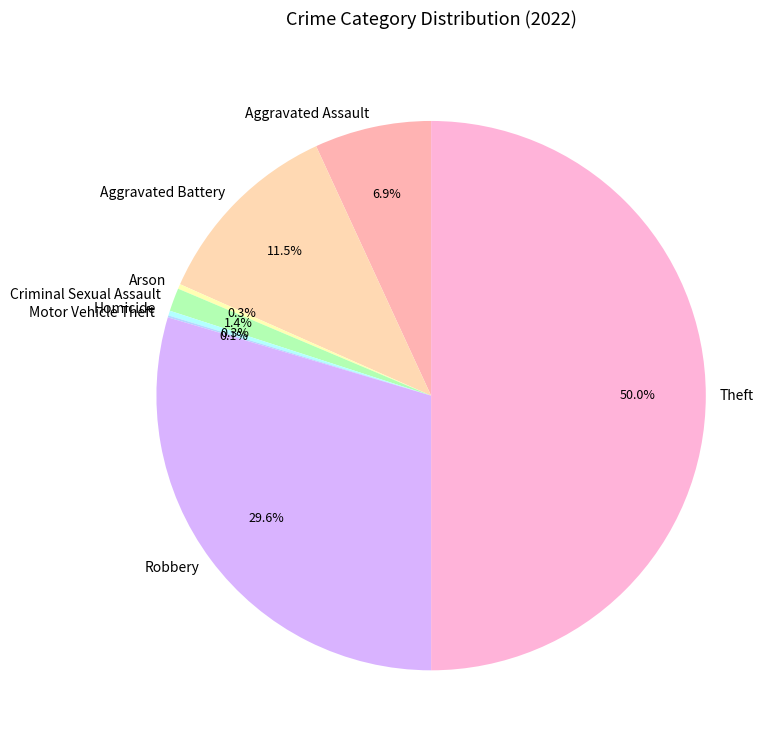

Approximately how many times larger is the value at Aggravated Battery compared to Arson?

40.4